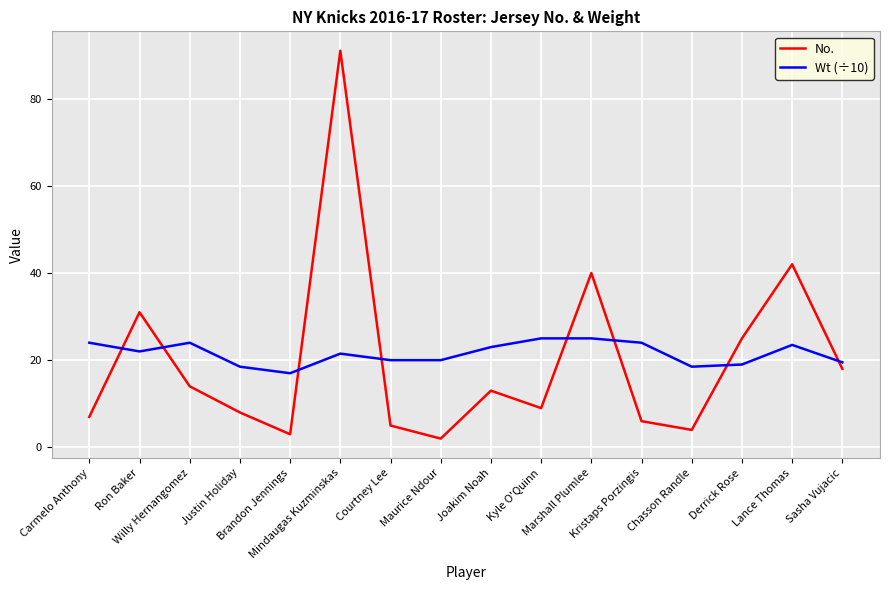

What is the highest value of the Wt (÷10) series?

25.0